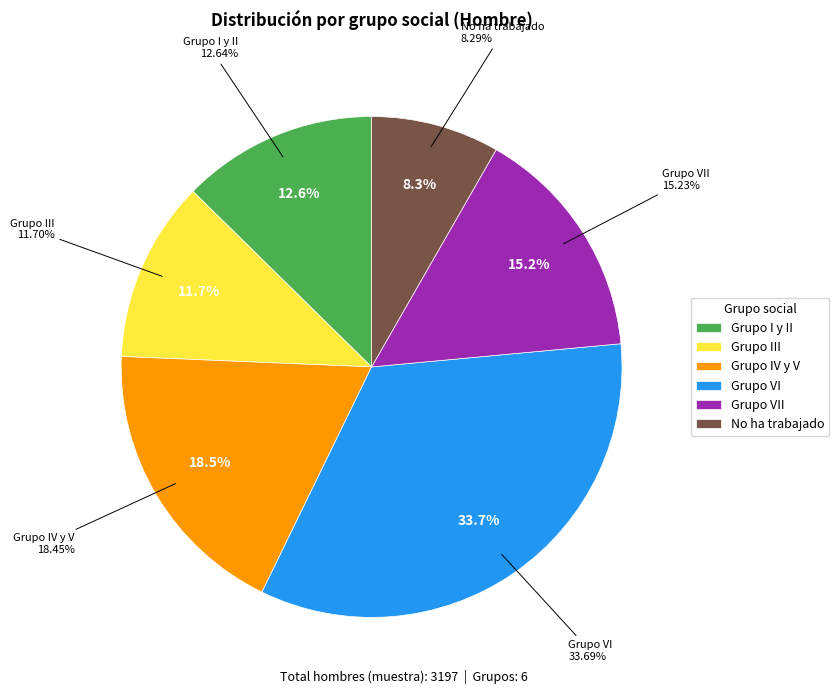

Which has a higher value, Grupo I y II or Grupo VI?

Grupo VI